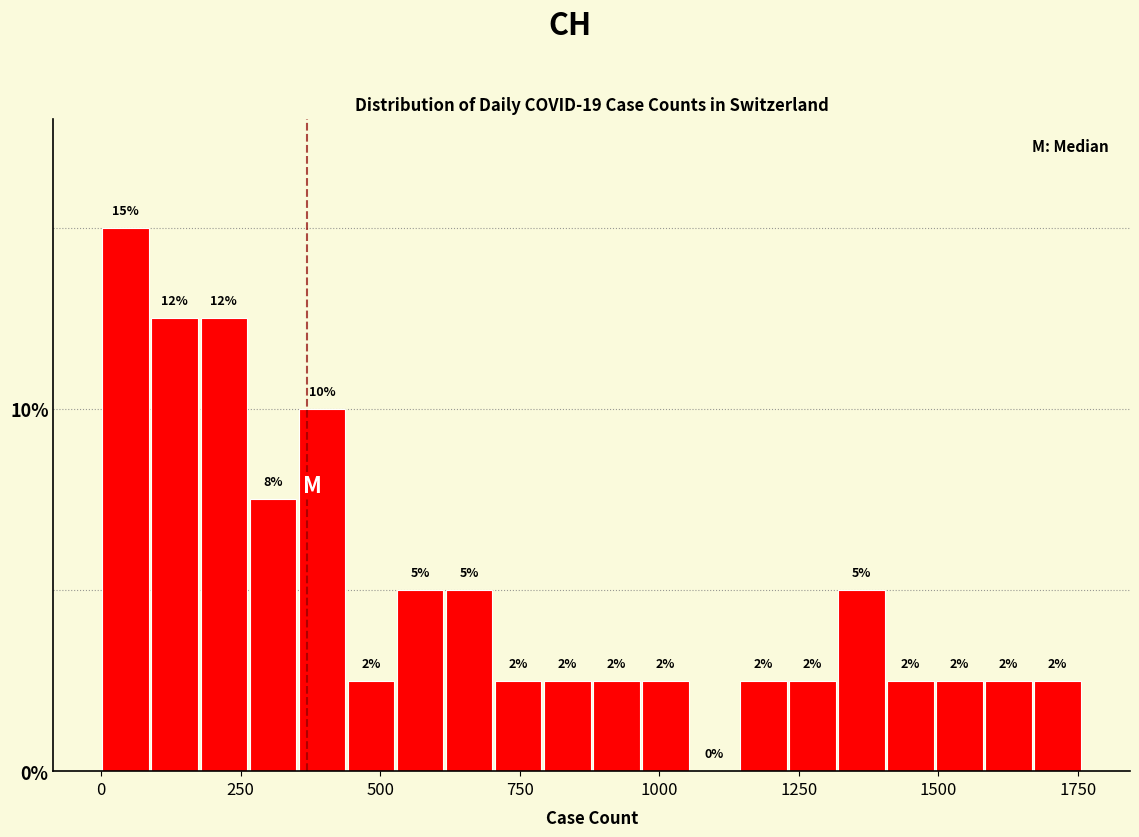

Around what value on the x-axis is the tallest bar? Give the approximate position of its centre, as read against the axis.

50